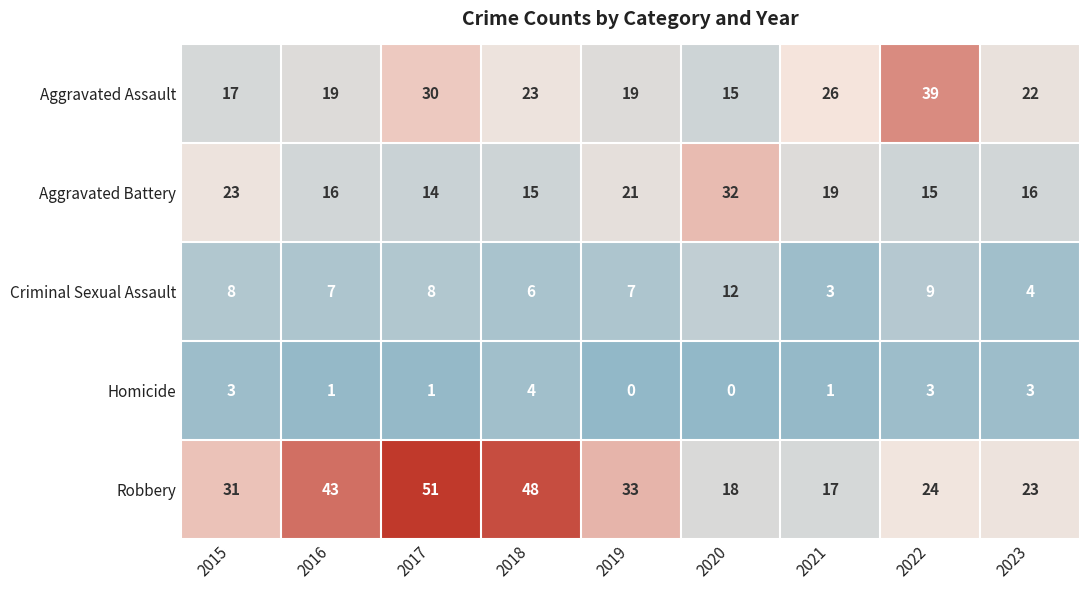

What is the difference between the highest and lowest values at 2021?

25